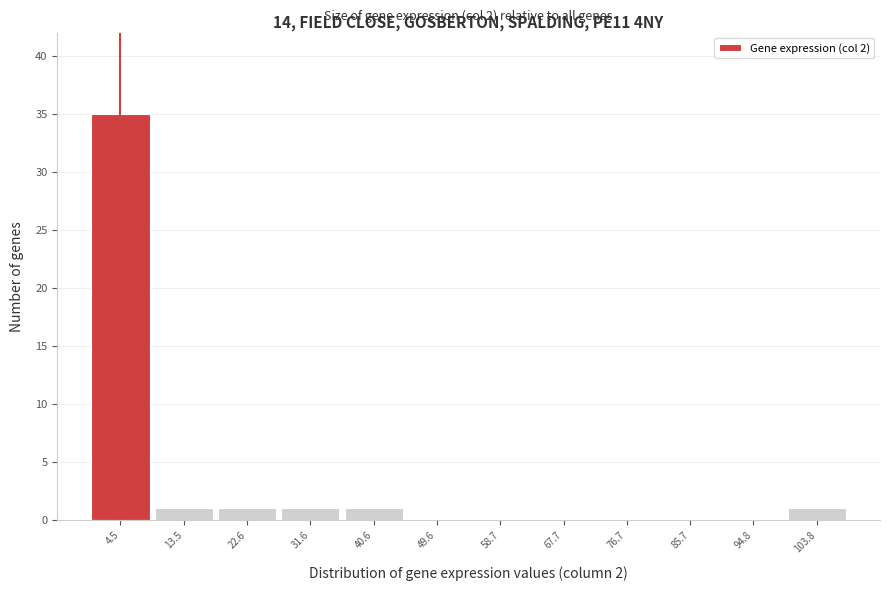

Which range on the x-axis has the tallest bar?

0 to 9